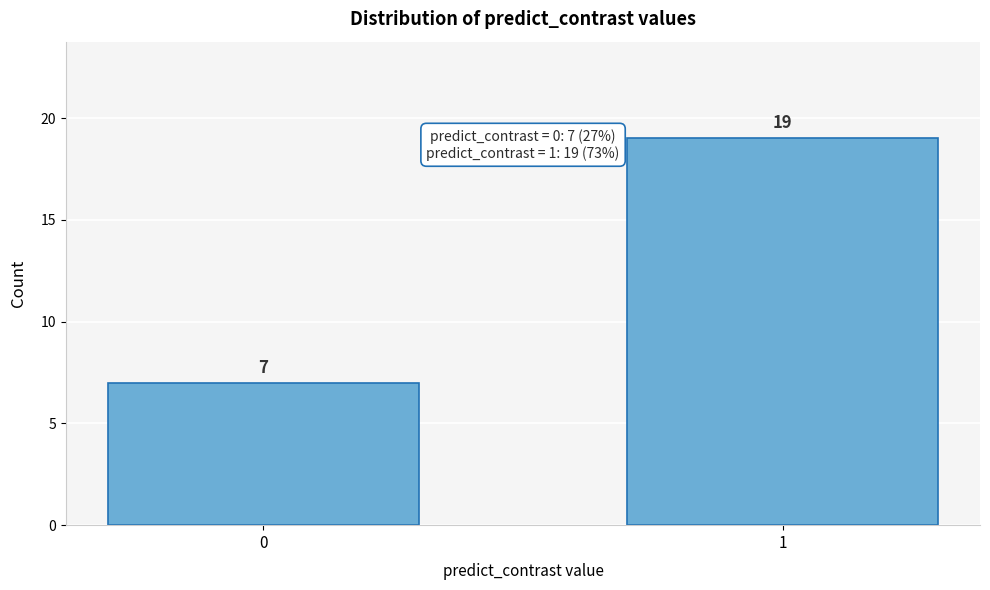

Reading left to right, extract all data points from this chart.

0=7	1=19